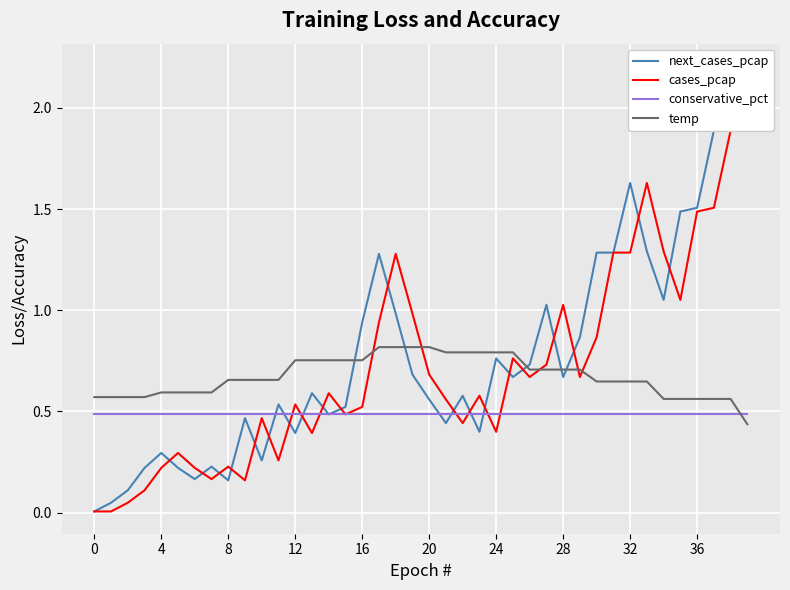

The temp series shows 1.0 at 36. True or false?

False